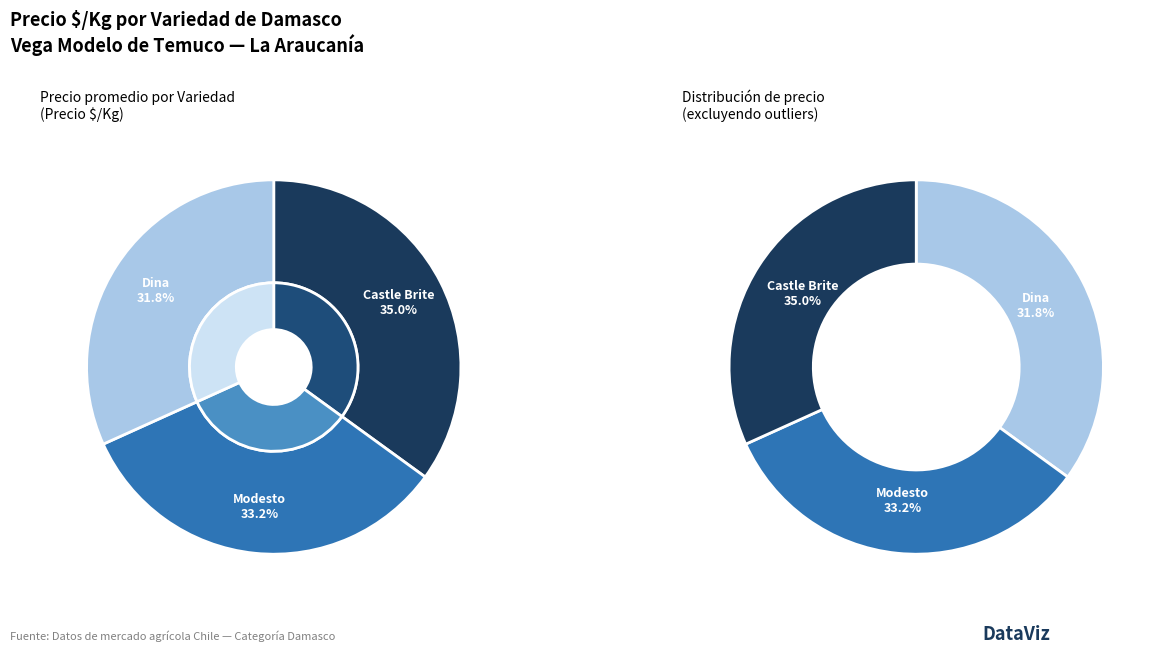

Is there any slice that represents more than half of the pie?

No